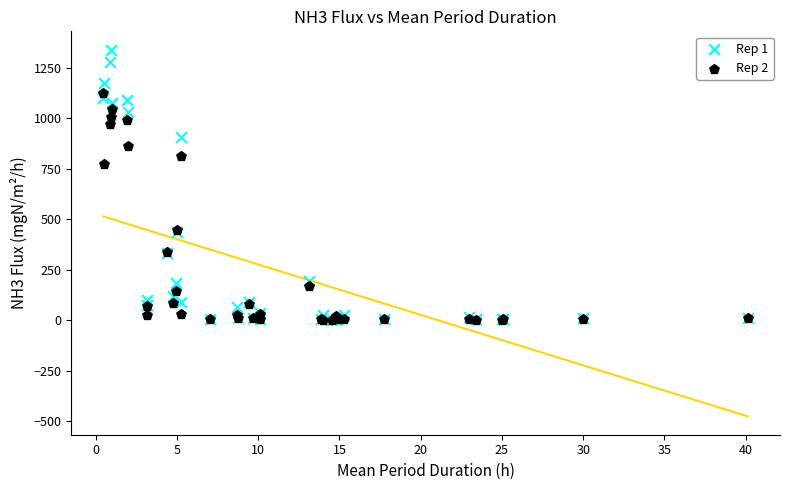

Across all series, what Y value is closest to 670?

772.2